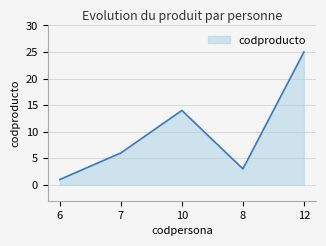

What position from the left is 8?

4